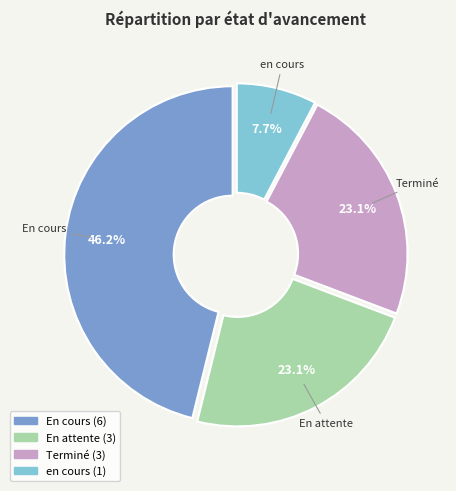

Do En attente and Terminé together represent more than half of the pie?

No